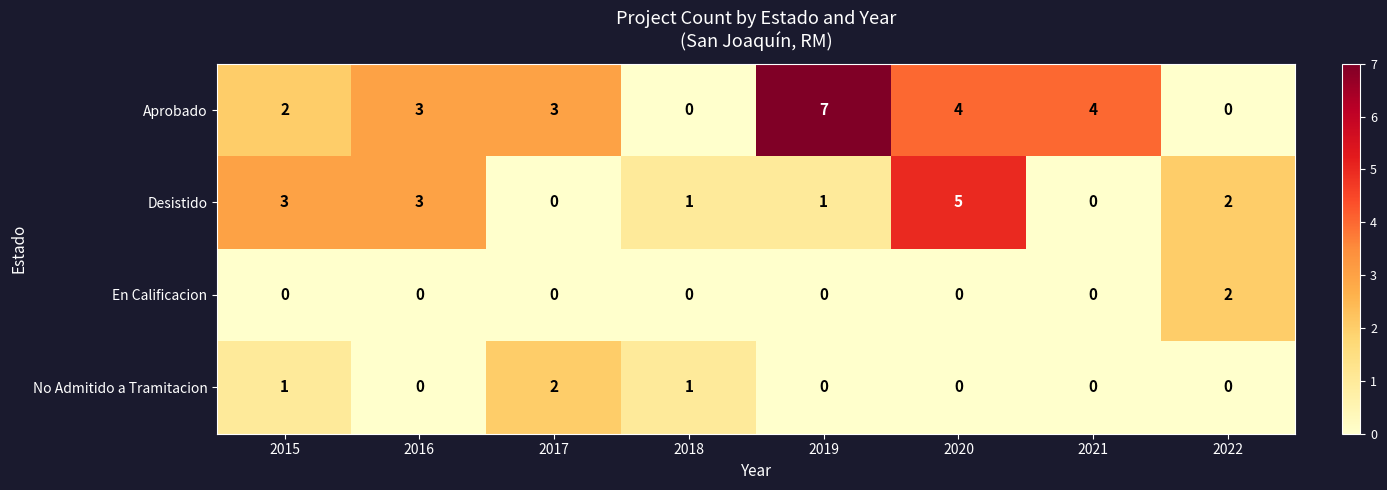

Which series has the largest total across all categories?

Aprobado